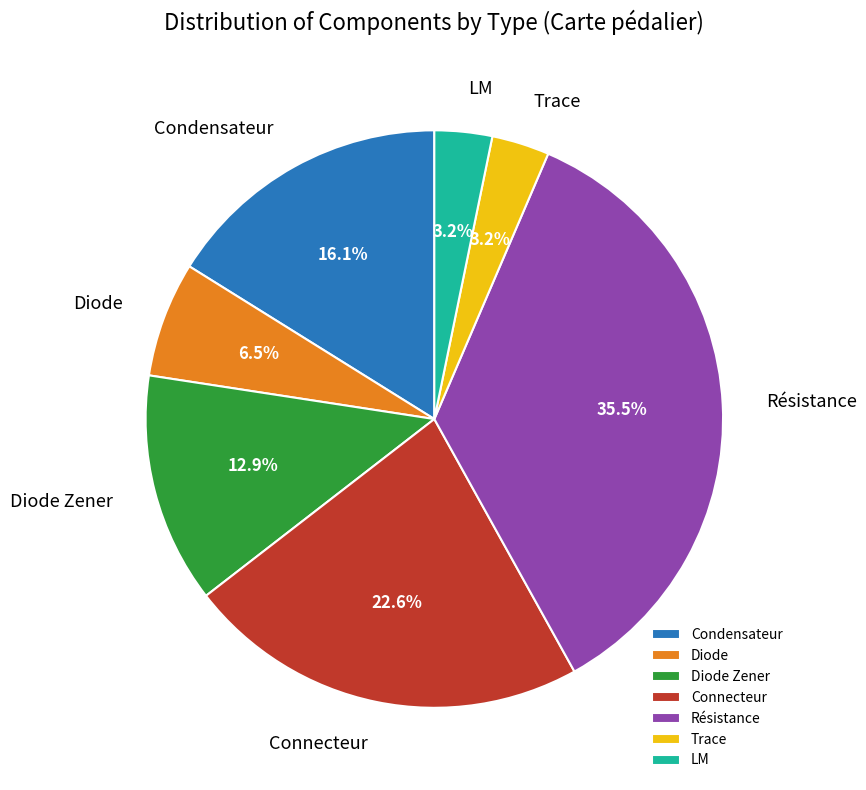

What is the largest slice in the pie chart?

Résistance